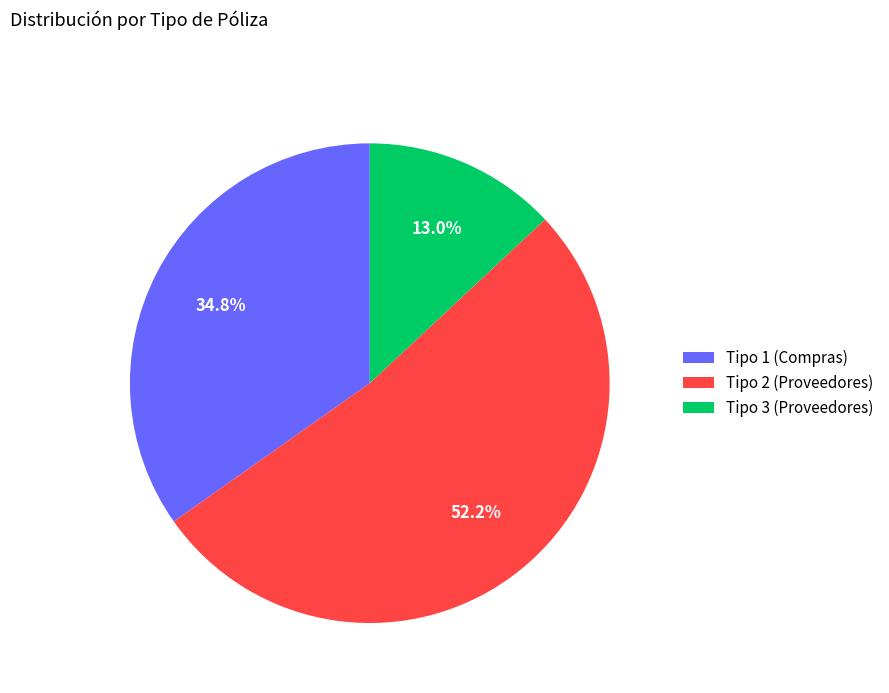

How many slices are in this pie chart?

3